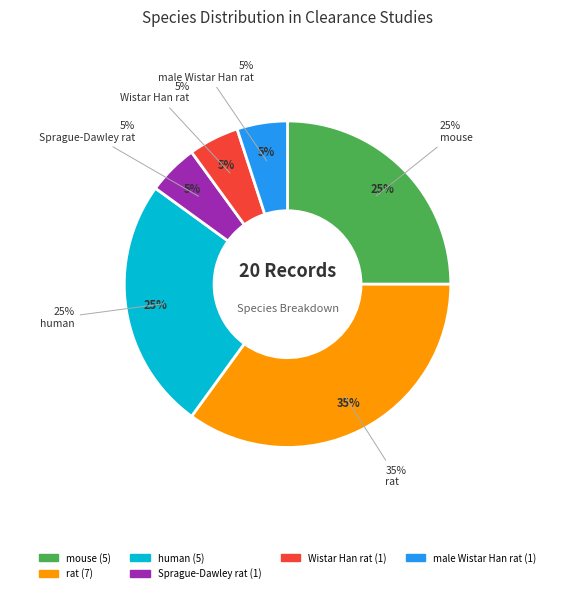

Combined, do none and human account for over 50%?

No